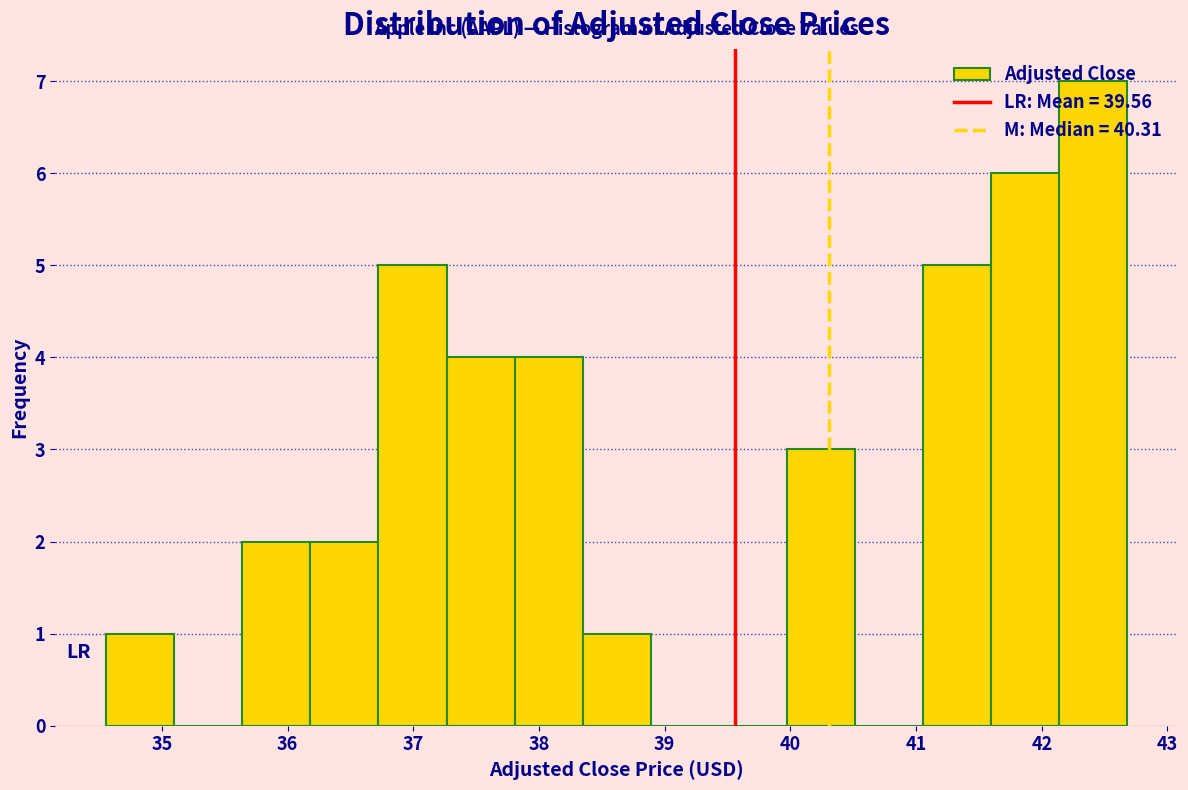

Over which range of the x-axis is the bar tallest?

42.1 to 42.7